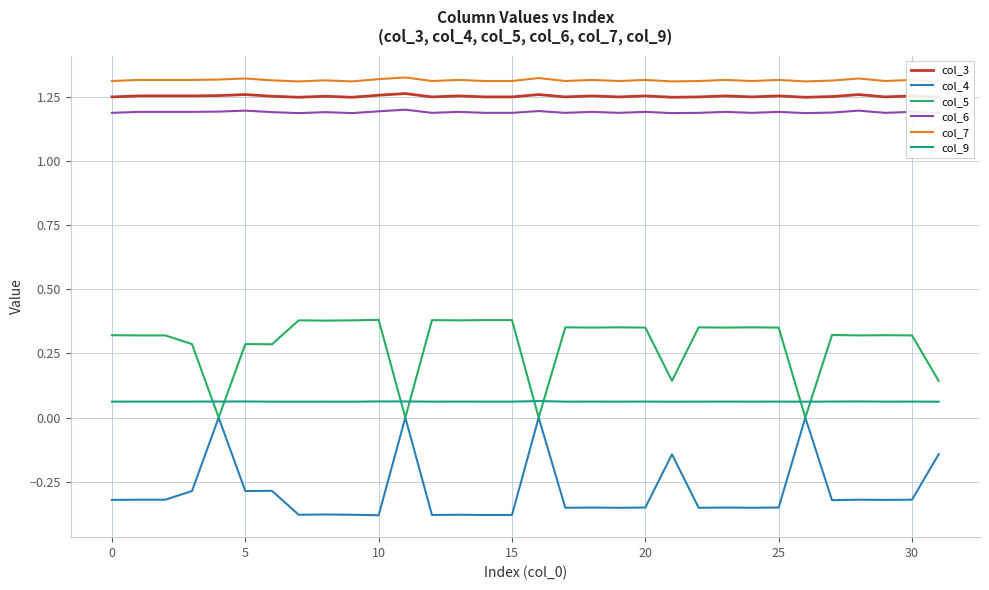

True or false: col_5 and col_9 intersect in this chart.

True